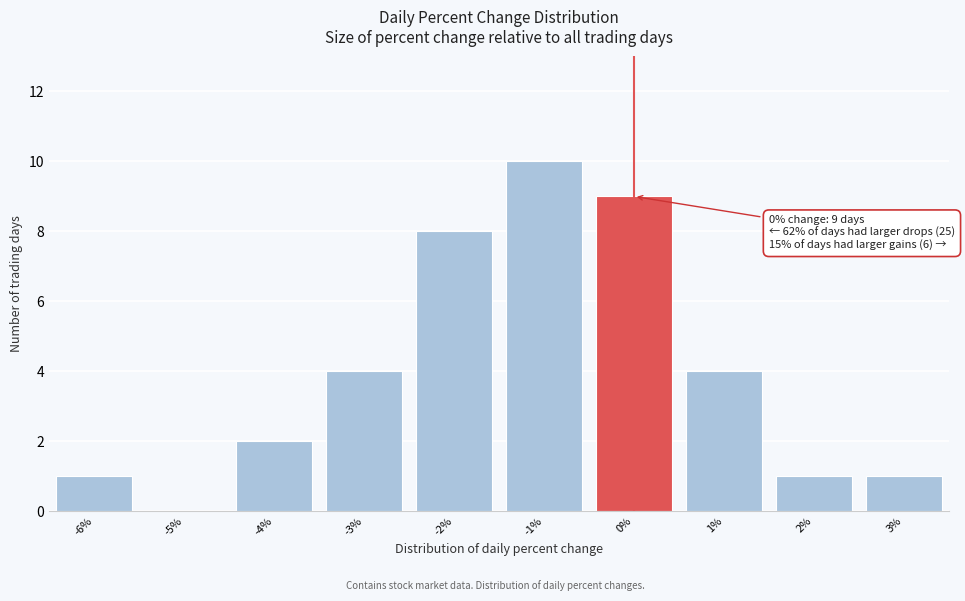

Reading left to right, what are all the values shown in this chart?

-6%=1	-5%=0	-4%=2	-3%=4	-2%=8	-1%=10	0%=9	1%=4	2%=1	3%=1